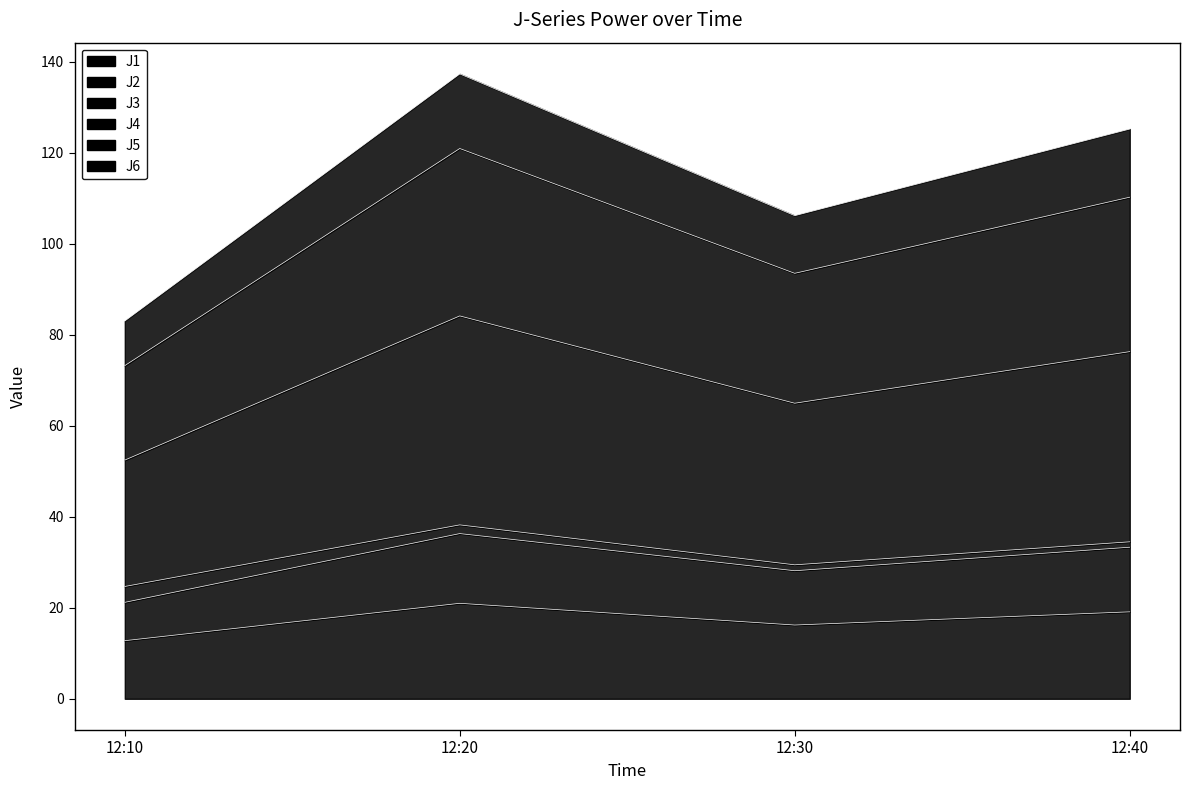

How many data points in J2 are above 33?

2